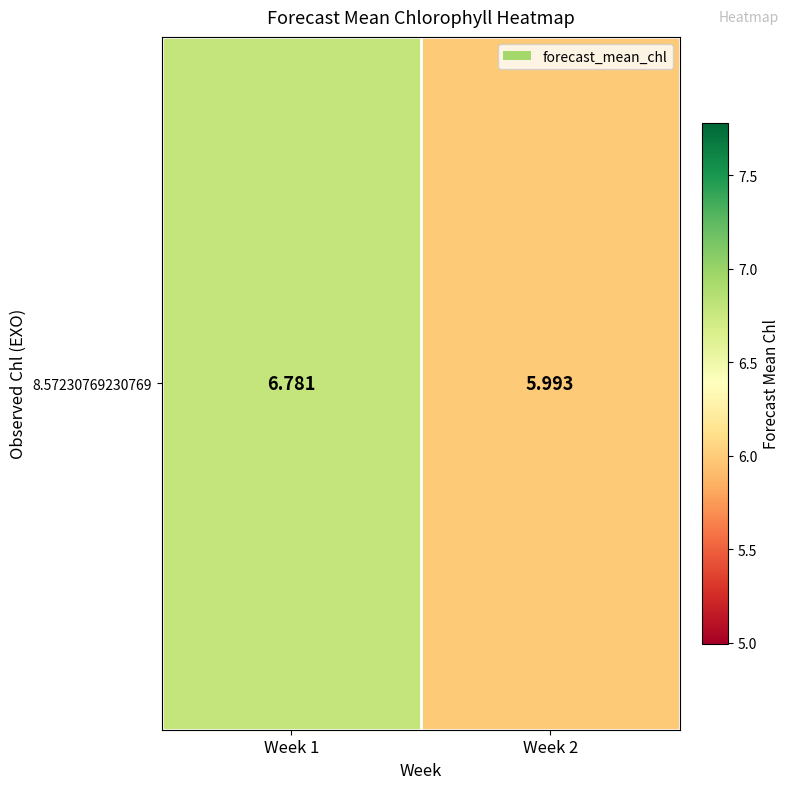

At which label is the value closest to 6?

Week 2